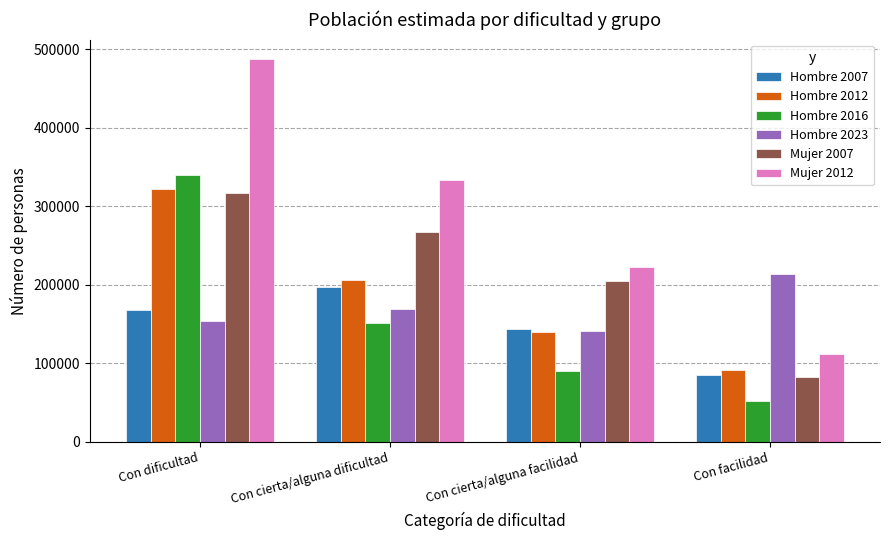

Which series changed the most between Con dificultad and Con facilidad?

Mujer 2012